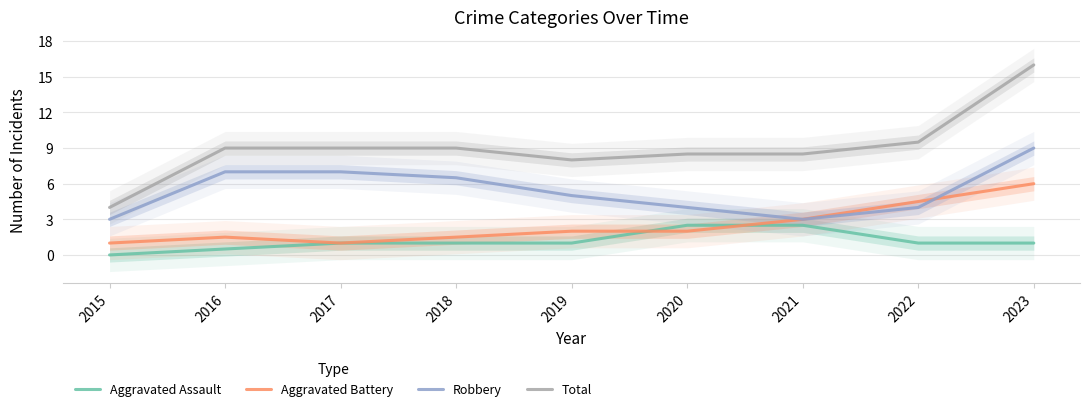

Reading left to right, what are all the values shown in this chart?

Aggravated Assault: 0.0	0.5	1.0	1.0	1.0	2.5	2.5	1.0	1.0
Aggravated Battery: 1.0	1.5	1.0	1.5	2.0	2.0	3.0	4.5	6.0
Robbery: 3.0	7.0	7.0	6.5	5.0	4.0	3.0	4.0	9.0
Total: 4.0	9.0	9.0	9.0	8.0	8.5	8.5	9.5	16.0